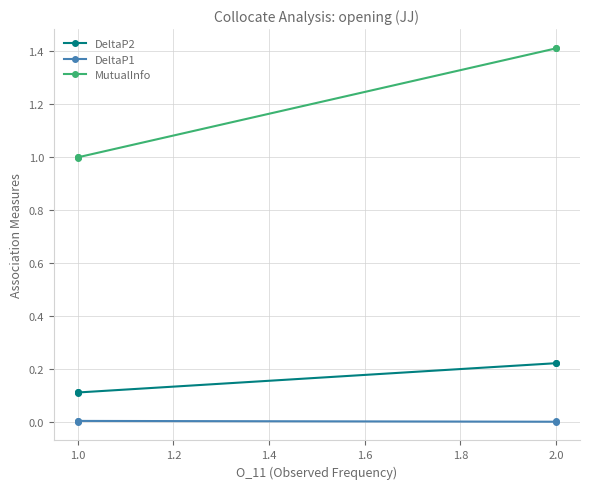

The value of DeltaP2 at 1.0 is 0.1. True or false?

True